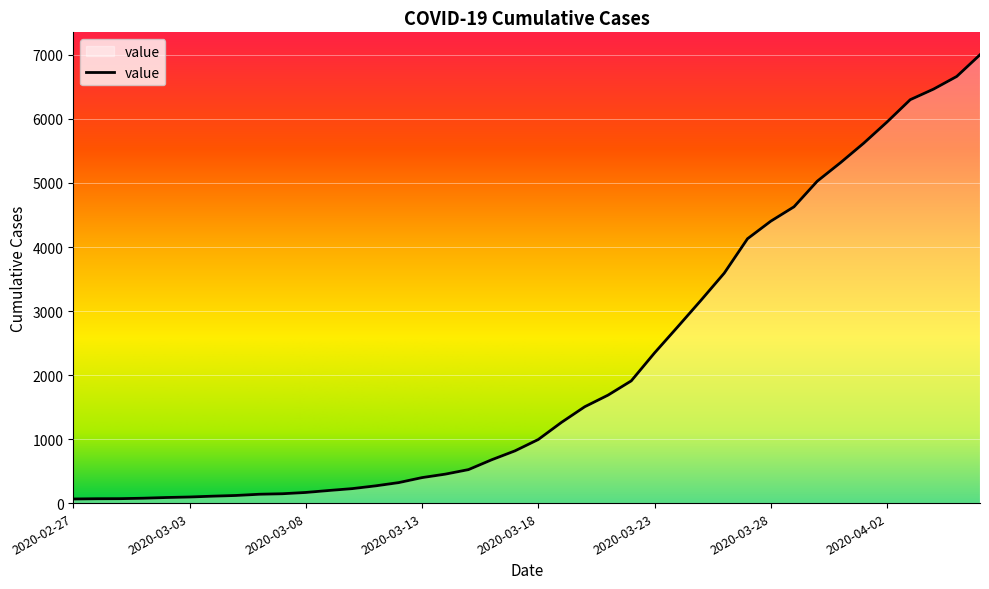

What is the difference between the maximum and minimum values?

6939